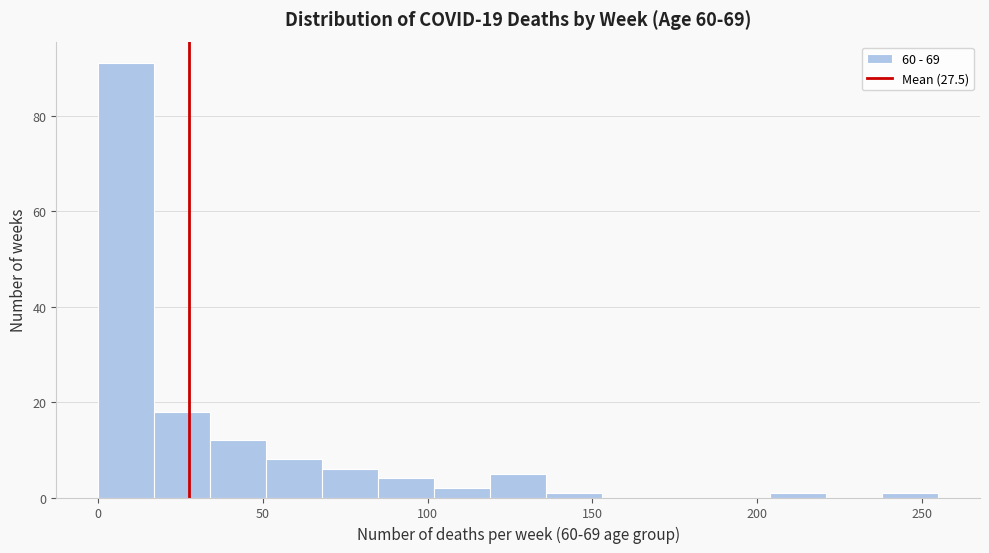

Read against the x-axis, roughly where is the centre of the tallest bar?

10